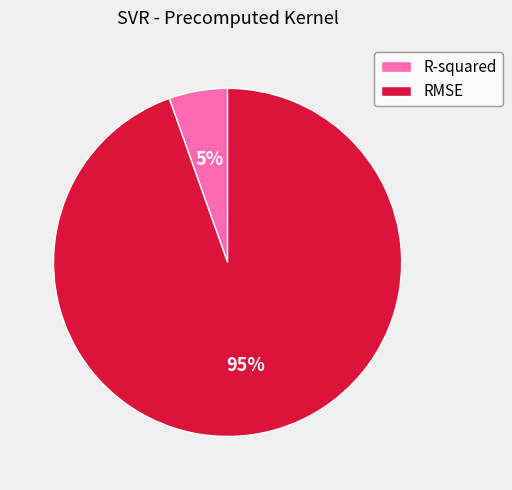

To the nearest percent, what portion does R-squared represent?

5%